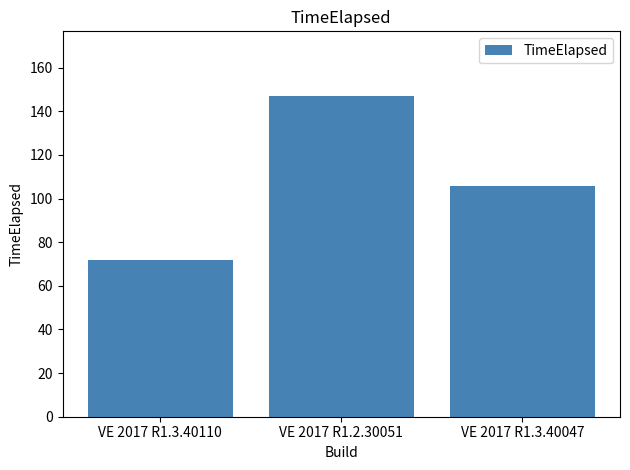

How many bars are there in total?

3